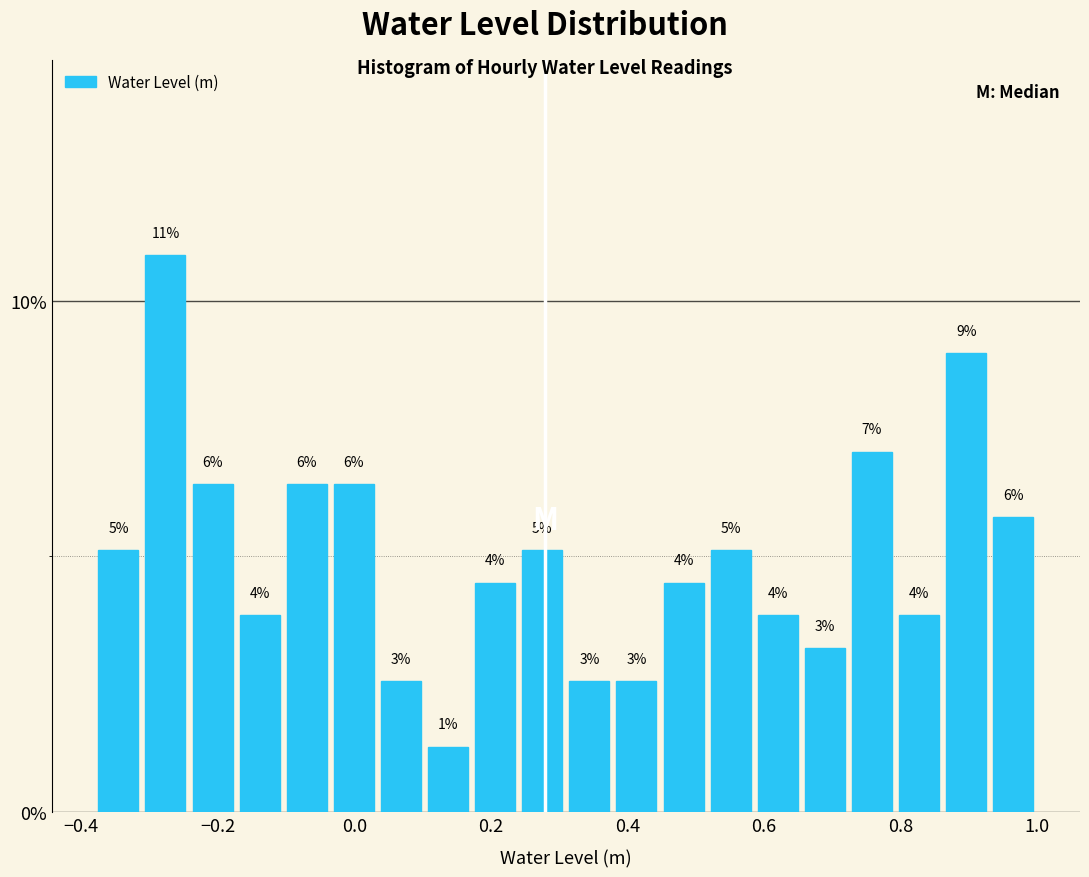

Read against the x-axis, roughly where is the centre of the tallest bar?

-0.28